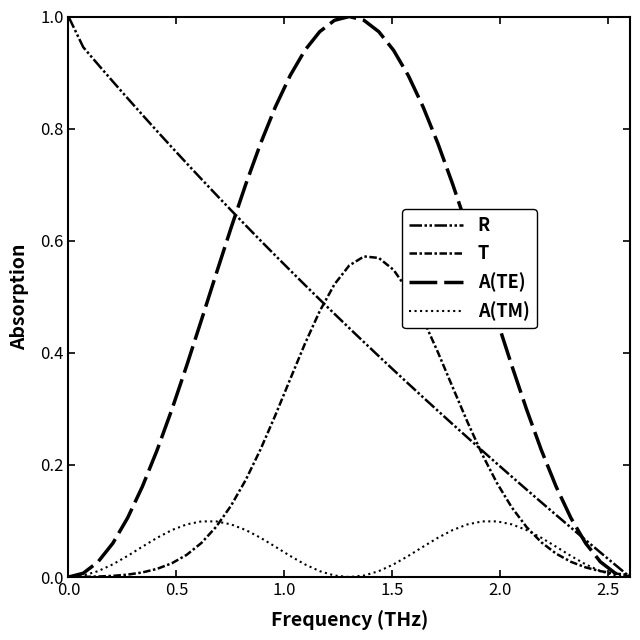

How many lines are shown in the chart?

4